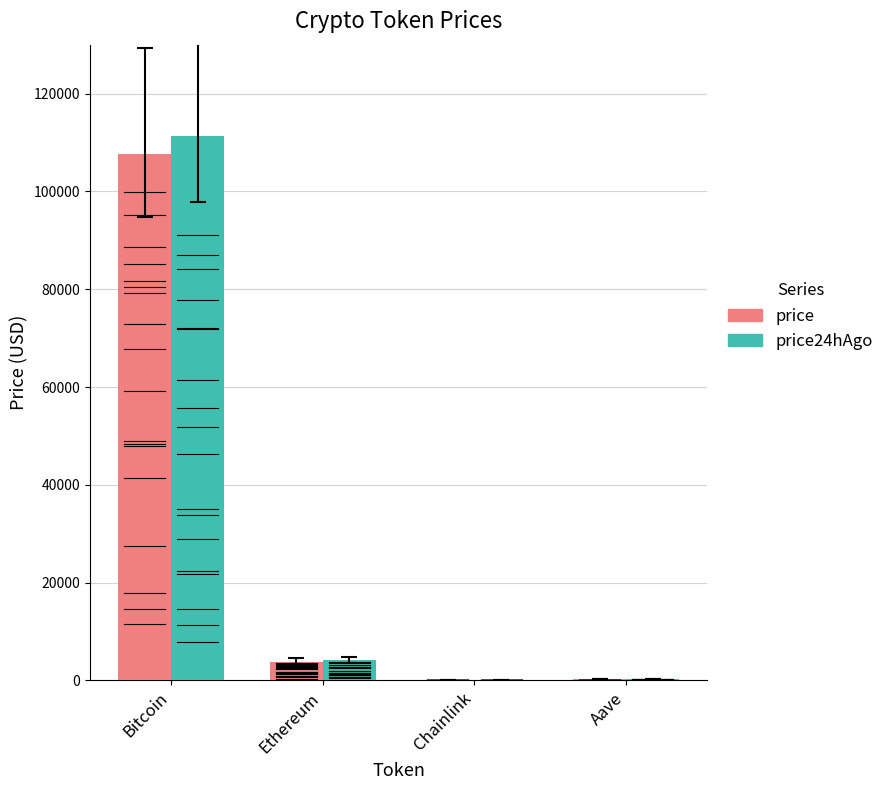

What is the greatest value displayed?

111242.0